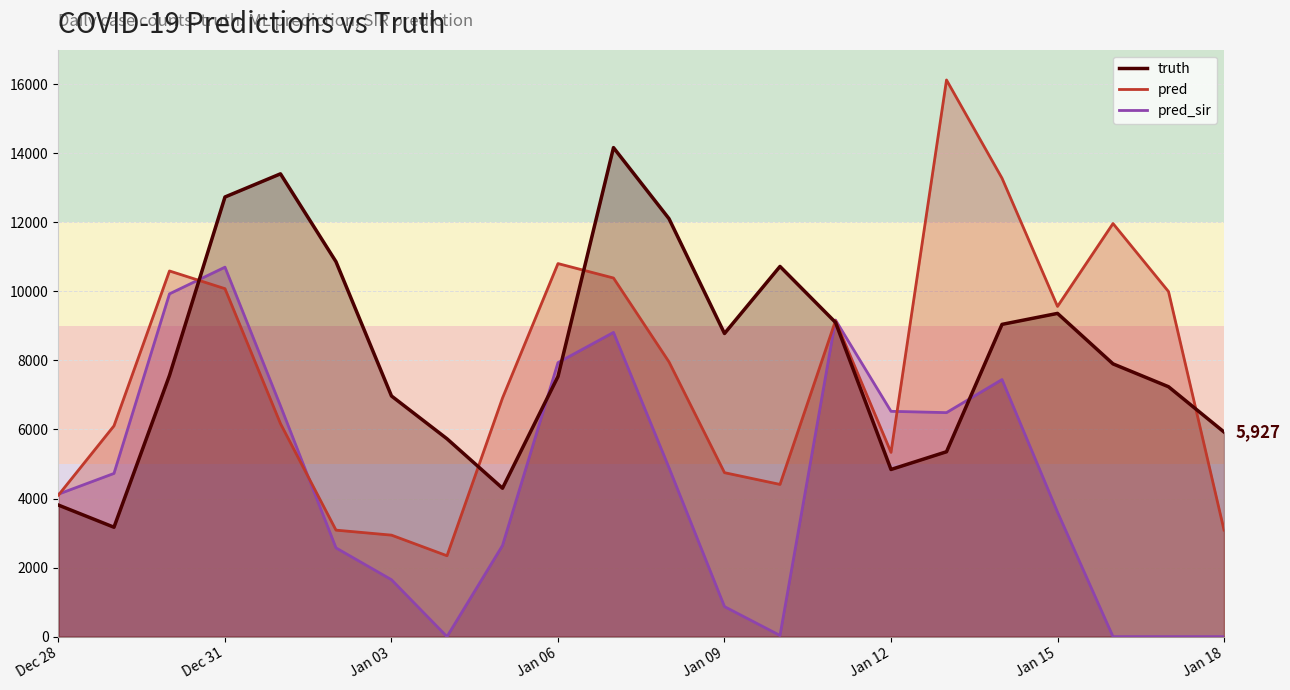

Rank the series by their maximum value, from lowest to highest.

pred_sir, truth, pred